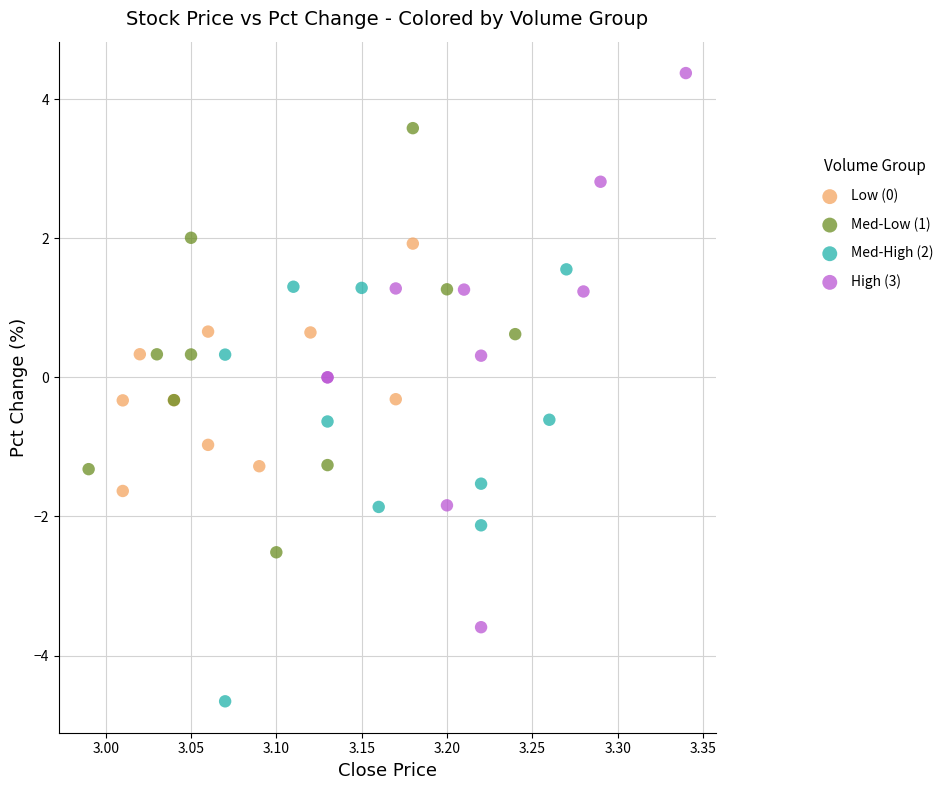

Which series contains the lowest Y value?

Med-High (2)